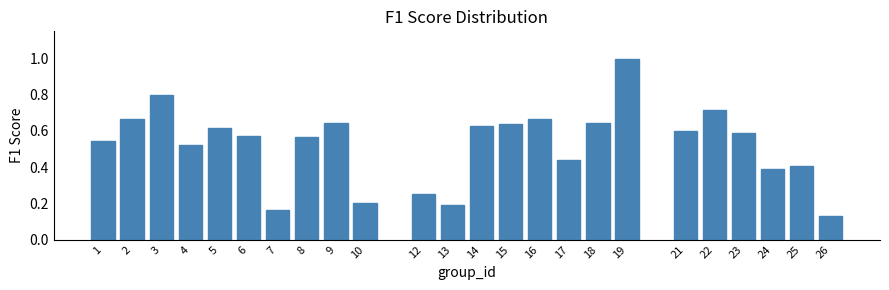

Which label corresponds to the smallest value in the chart?

26